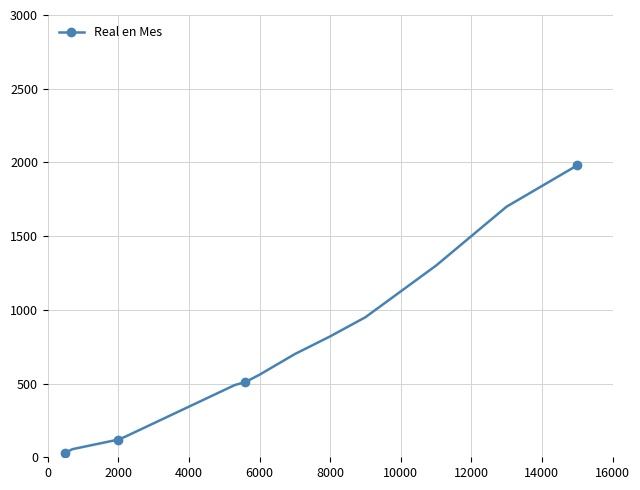

What is the value of the 3rd point from the left?

120